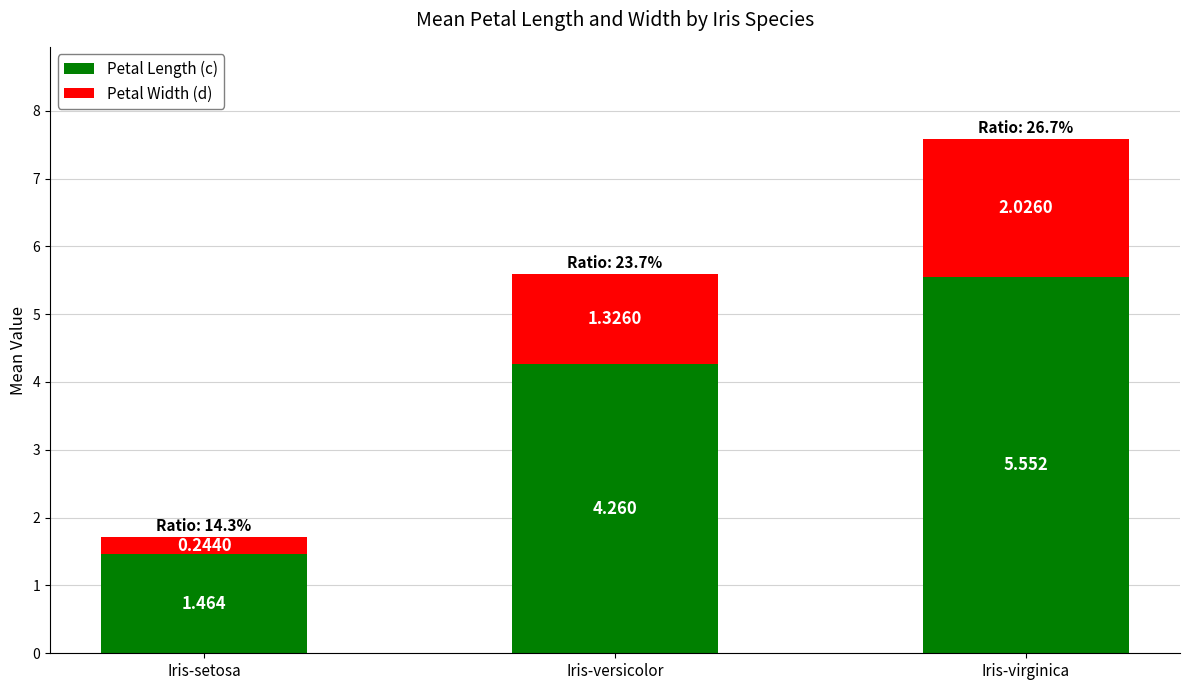

List the labels in order of Petal Length (c) value, smallest first.

Iris-setosa, Iris-versicolor, Iris-virginica